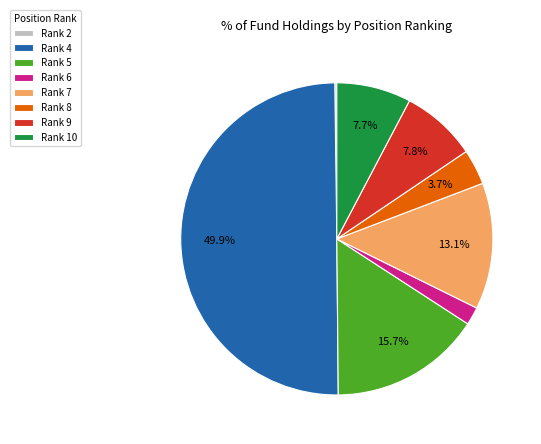

Which slice is the largest?

Rank 4